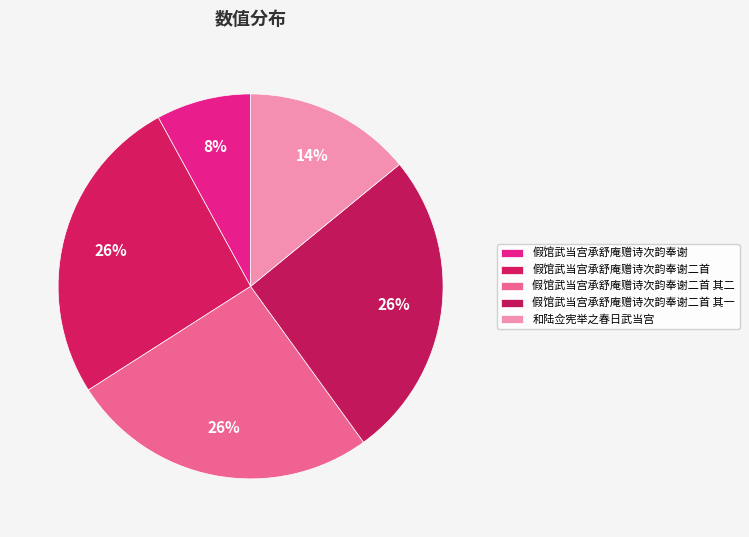

Does 假馆武当宫承舒庵赠诗次韵奉谢二首 represent more than half of the total?

No